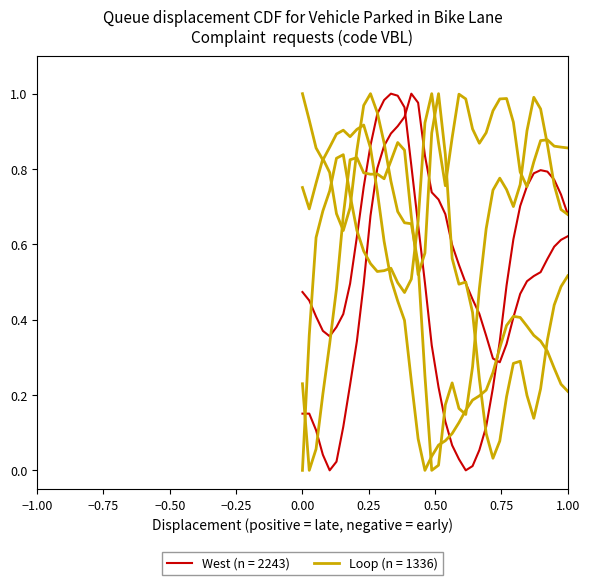

At how many categories does at least one series exceed 0?

40